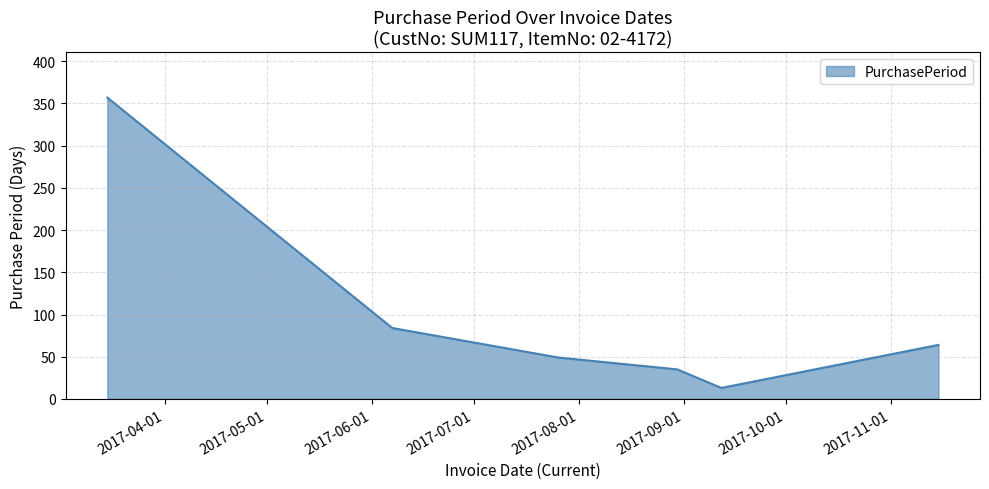

Does the chart display data point markers on the line(s)?

No